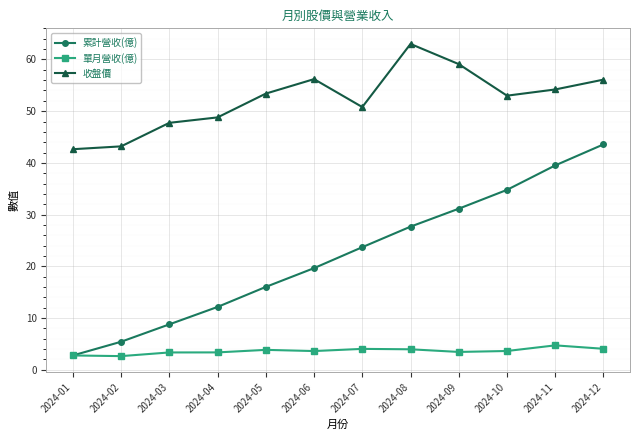

The 累計營收(億) series shows 13.0 at 2024-10. True or false?

False